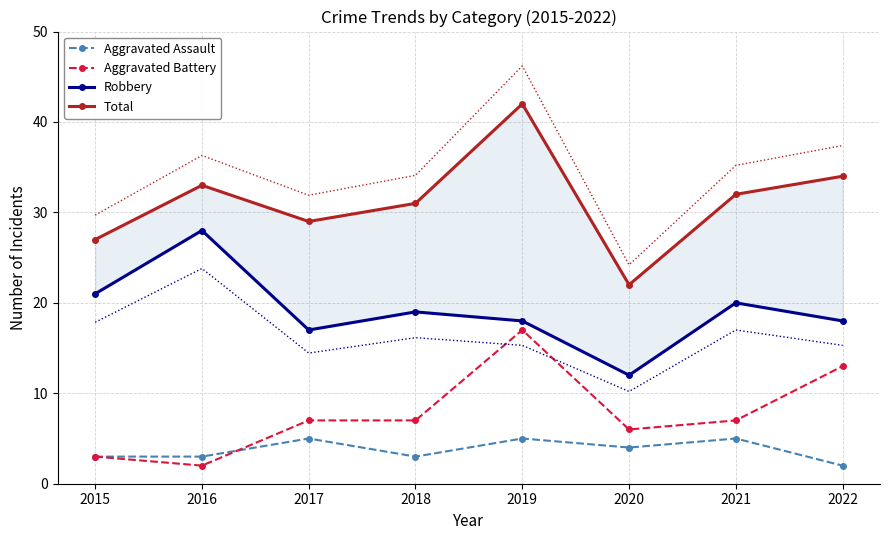

What is the total value across all series at 2021?

64